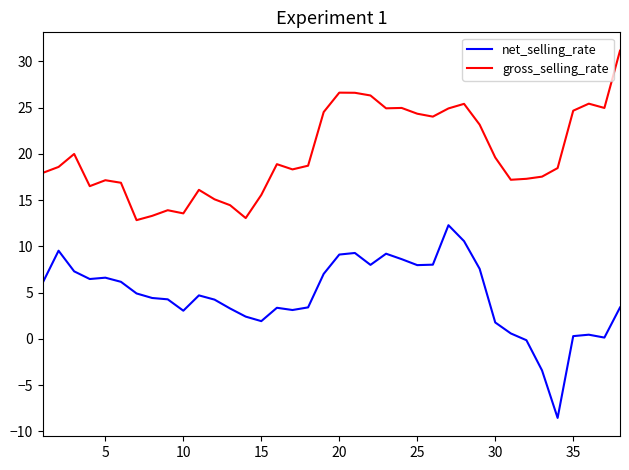

What is the smallest value displayed?

-8.6